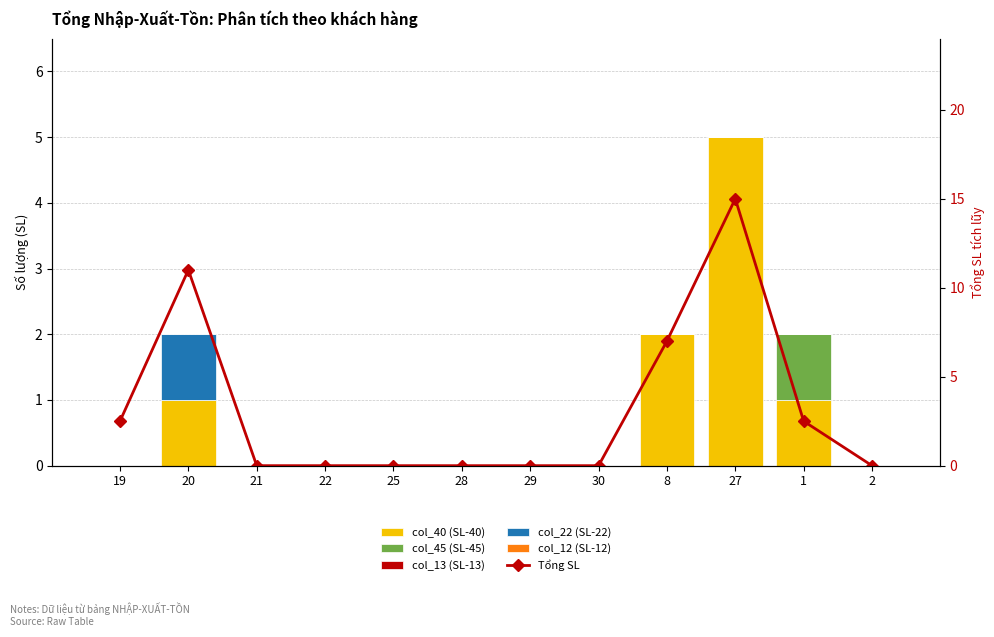

How many data points in Tổng SL are above 0?

5